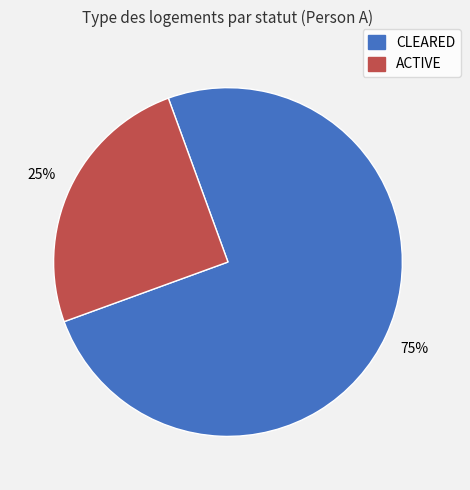

What is the majority slice?

CLEARED